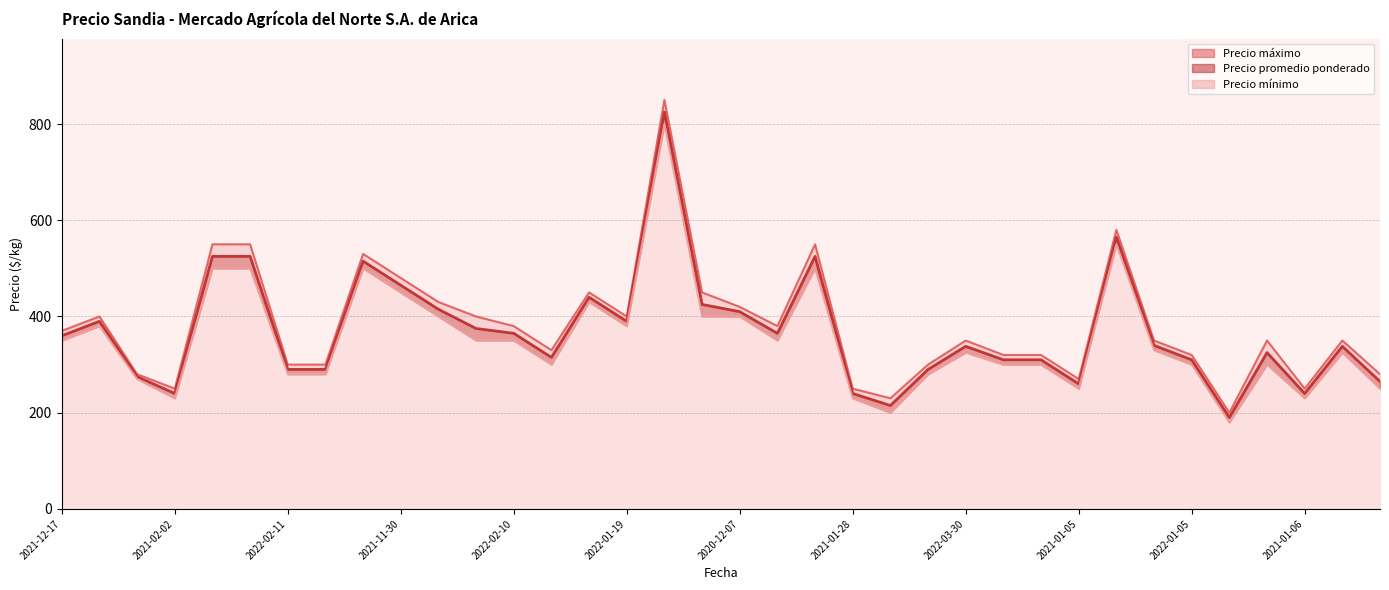

Count the number of categories in the chart.

36